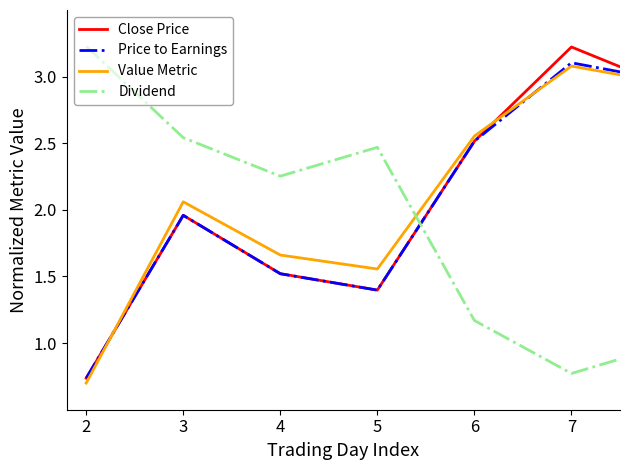

In Close Price, how many points are lower than both neighbors (excluding endpoints)?

1